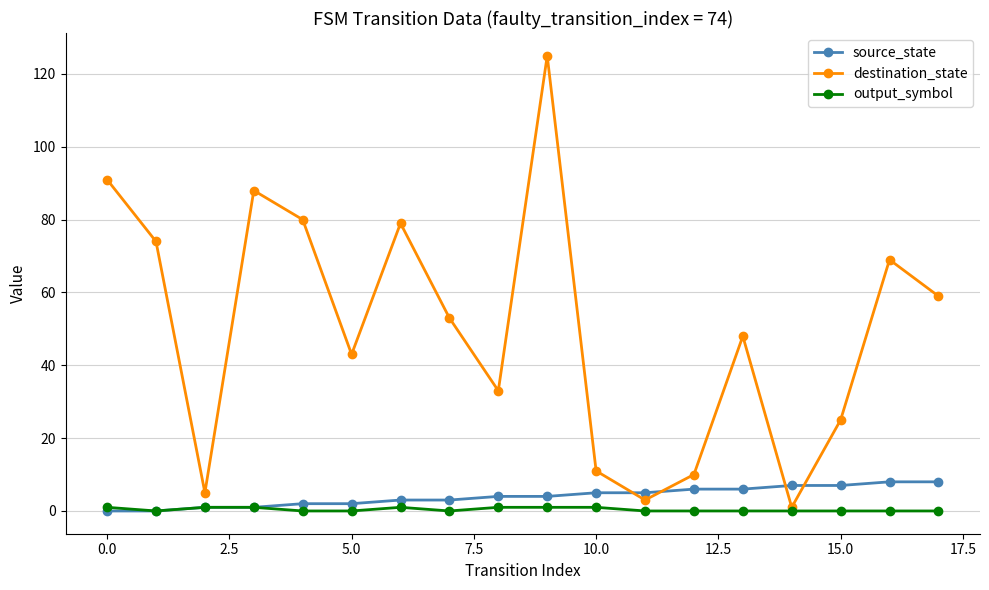

How many data points in destination_state are less than 53?

9